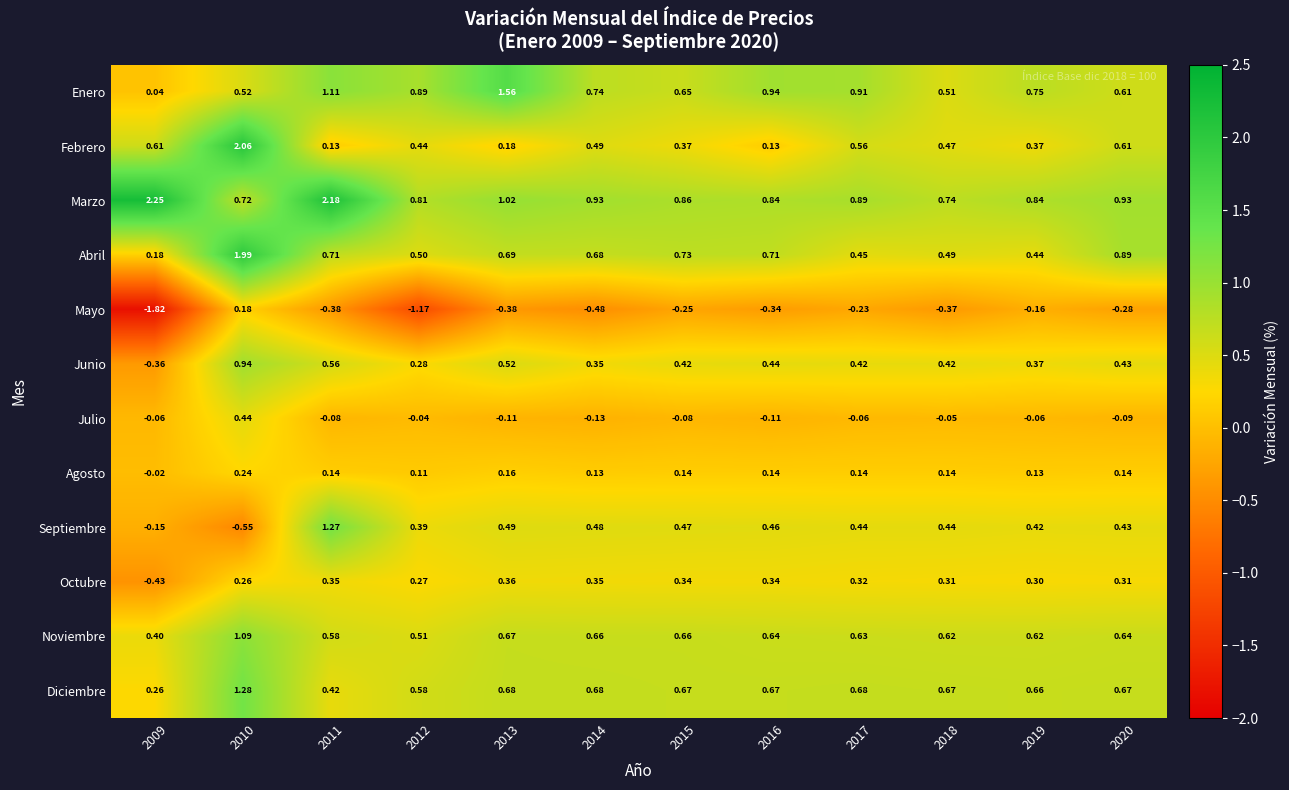

At 2015, list the series in order from largest to smallest.

Marzo, Abril, Diciembre, Noviembre, Enero, Septiembre, Junio, Febrero, Octubre, Agosto, Julio, Mayo